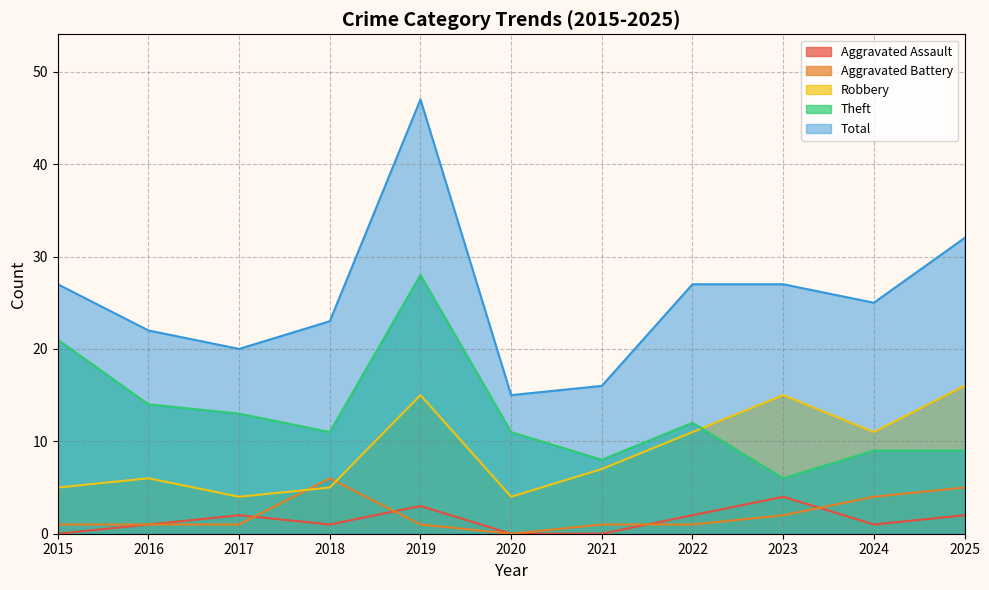

What is the value of the Total point at the 5th from the left?

47